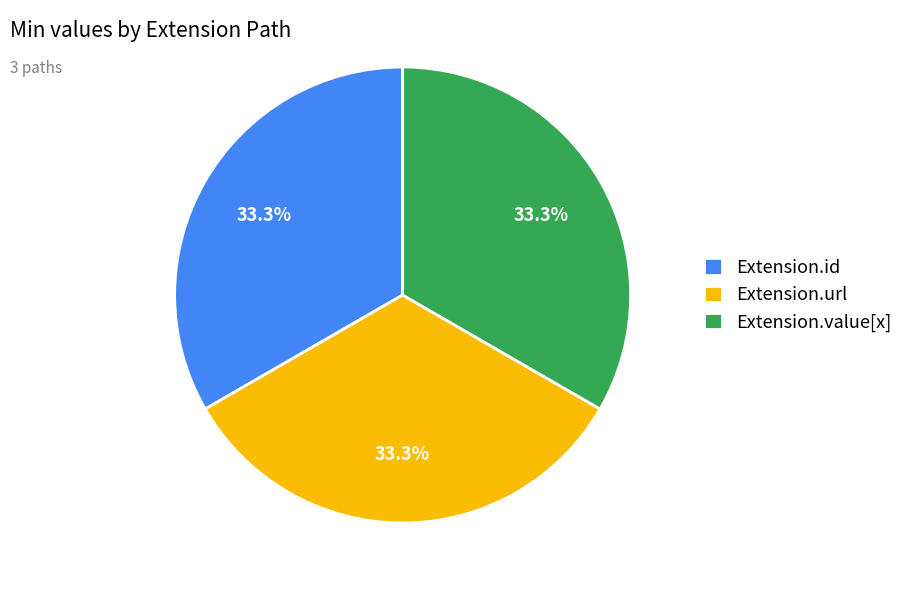

Approximately how many times larger is the value at Extension.id compared to Extension.url?

1.0